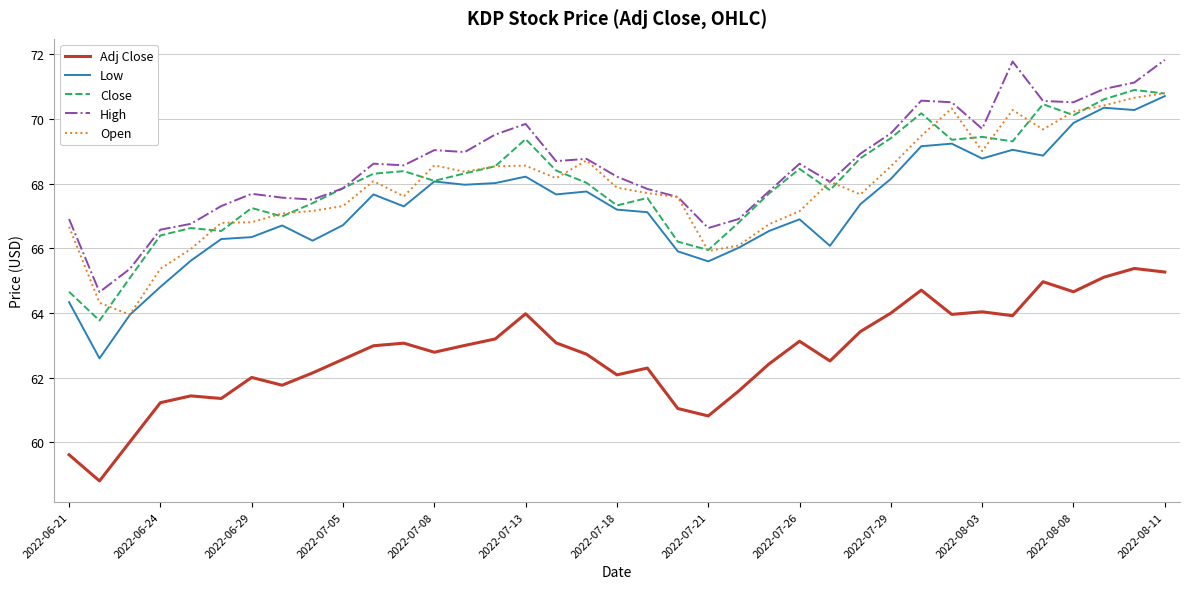

Which series has the largest range (max minus min)?

Low